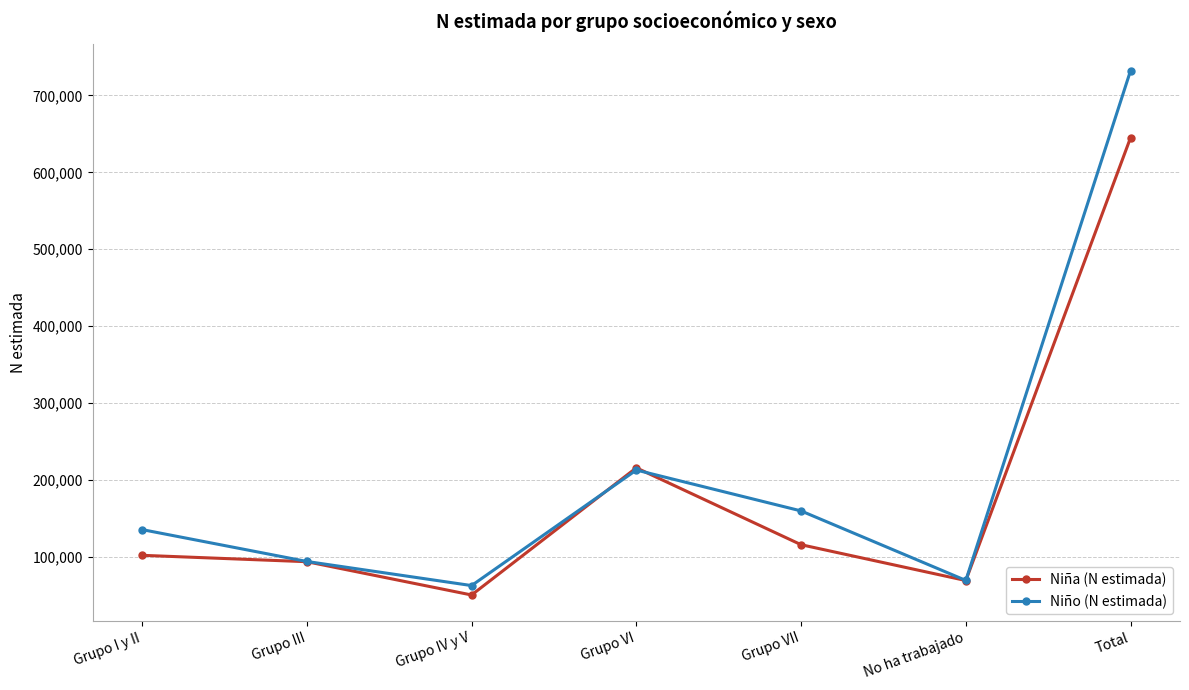

At how many categories does at least one series exceed 724219?

1